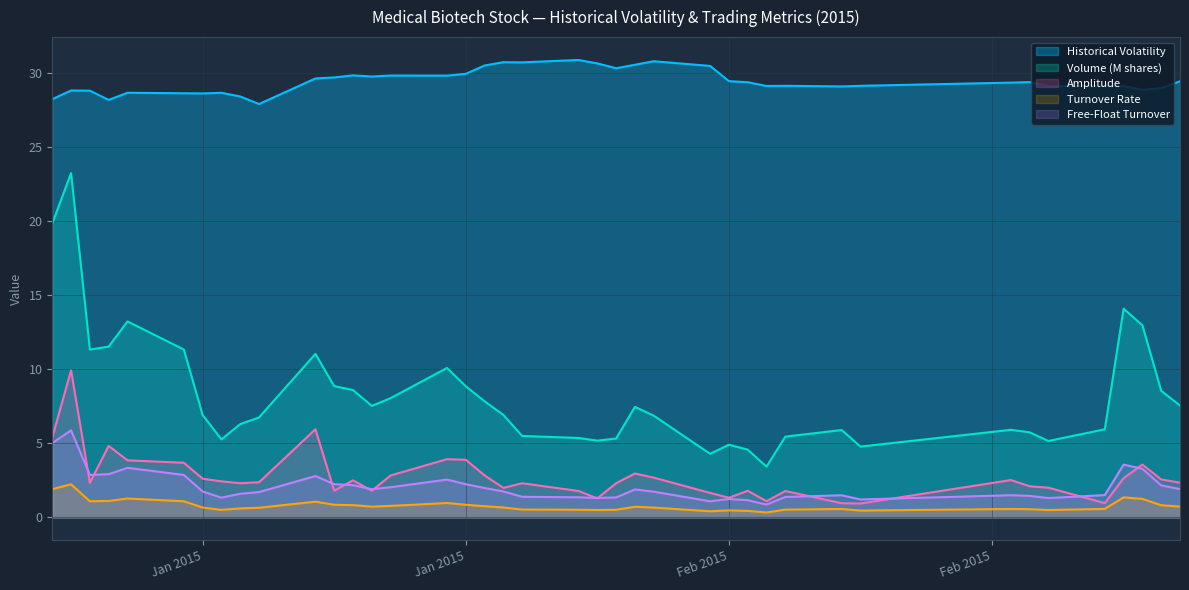

At how many categories does at least one series exceed 27?

40